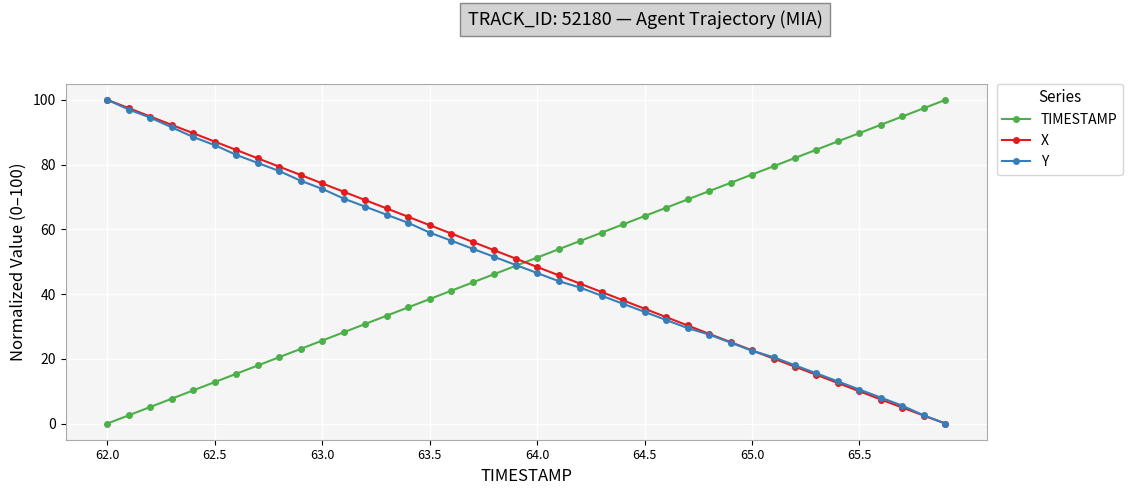

True or false: X has more than 1 interior local peaks.

False